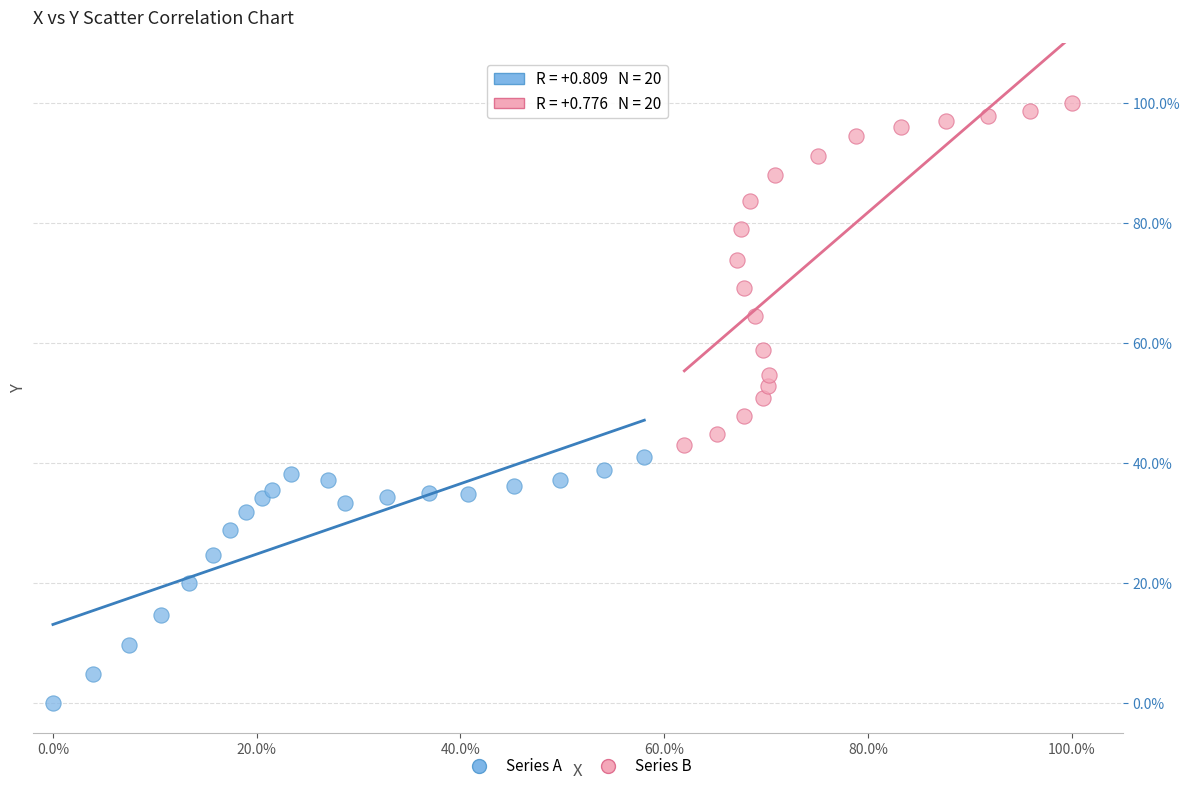

Which series reaches the minimum Y coordinate?

Series A